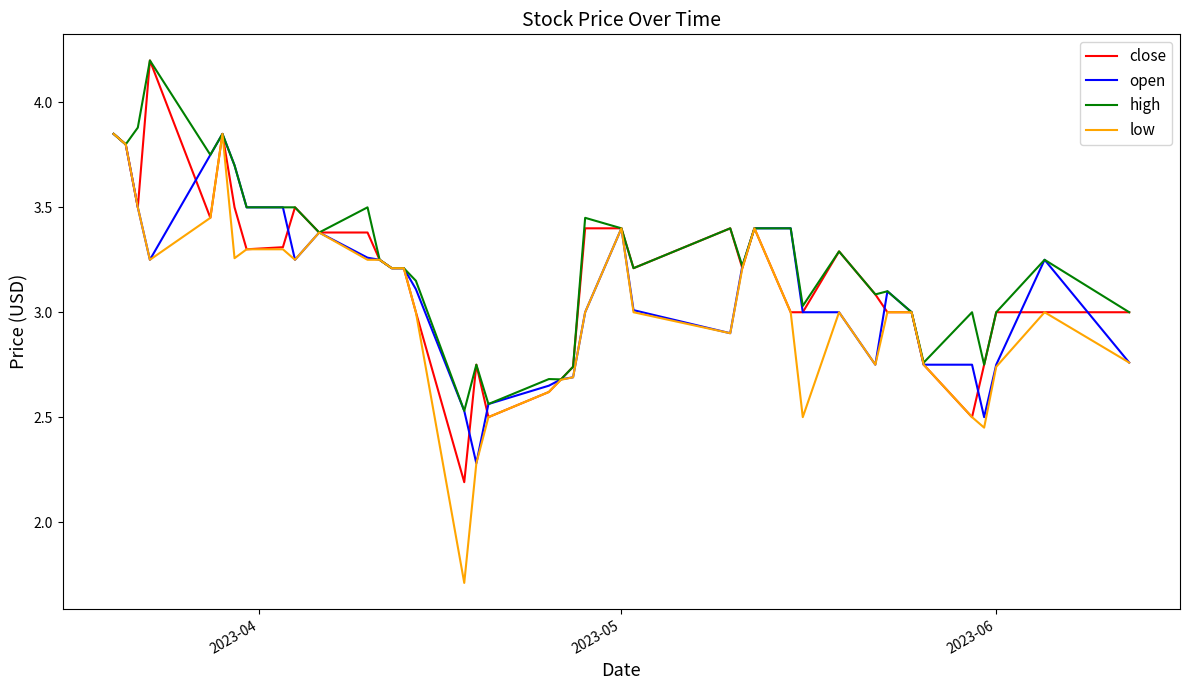

What is the minimum value for close?

2.2